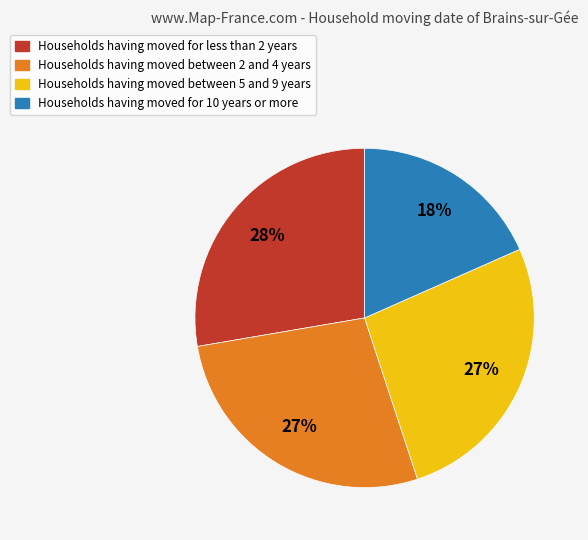

To the nearest percent, what is the average slice percentage?

25%